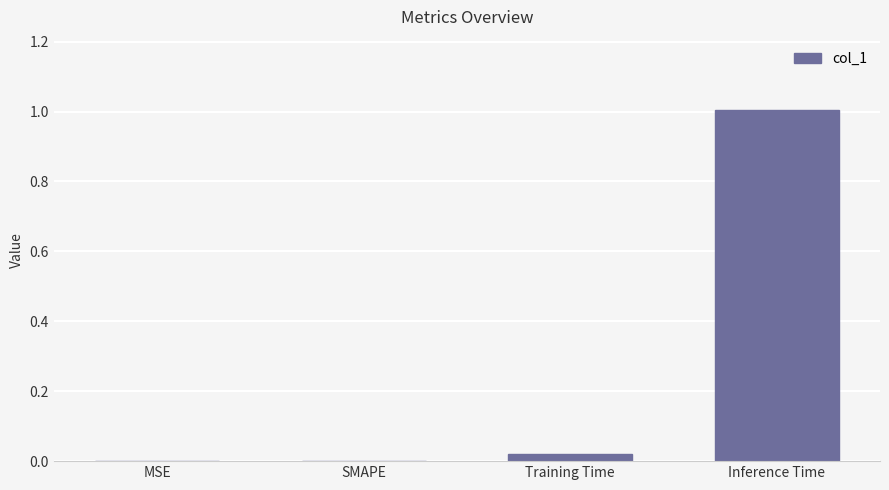

Between Training Time and Inference Time, which is larger?

Inference Time